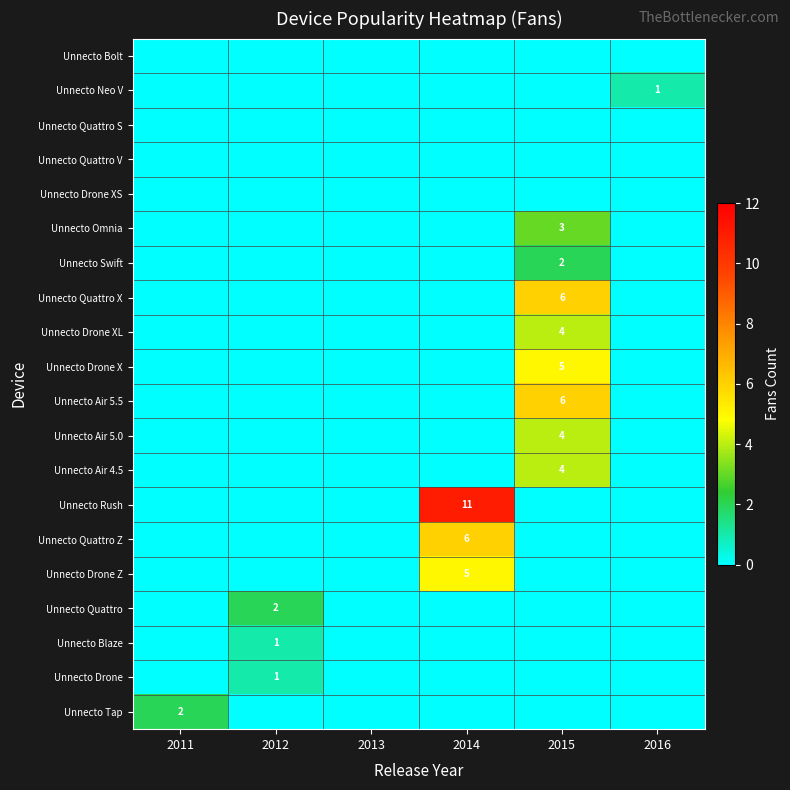

Rank the series by their maximum value, from lowest to highest.

Unnecto Bolt, Unnecto Quattro S, Unnecto Quattro V, Unnecto Drone XS, Unnecto Neo V, Unnecto Blaze, Unnecto Drone, Unnecto Swift, Unnecto Quattro, Unnecto Tap, Unnecto Omnia, Unnecto Drone XL, Unnecto Air 5.0, Unnecto Air 4.5, Unnecto Drone X, Unnecto Drone Z, Unnecto Quattro X, Unnecto Air 5.5, Unnecto Quattro Z, Unnecto Rush